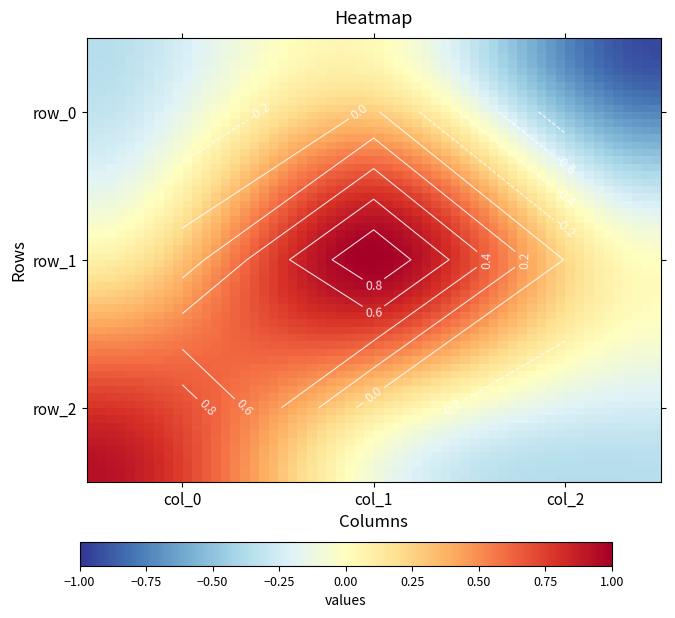

Reading left to right, what are all the values shown in this chart?

row_0: col_0=-0.4	col_1=0.0	col_2=-0.9
row_1: col_0=0.1	col_1=1.0	col_2=-0.0
row_2: col_0=0.9	col_1=-0.1	col_2=-0.4